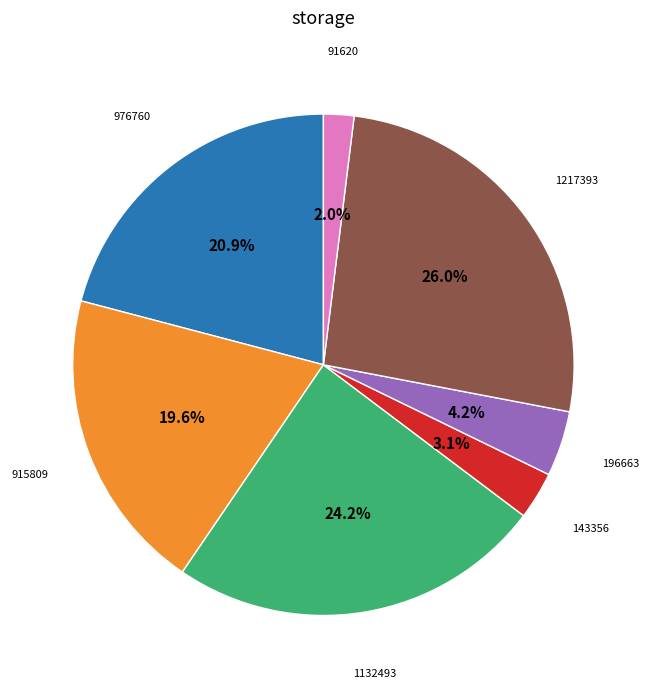

Is there a majority slice in this chart?

No